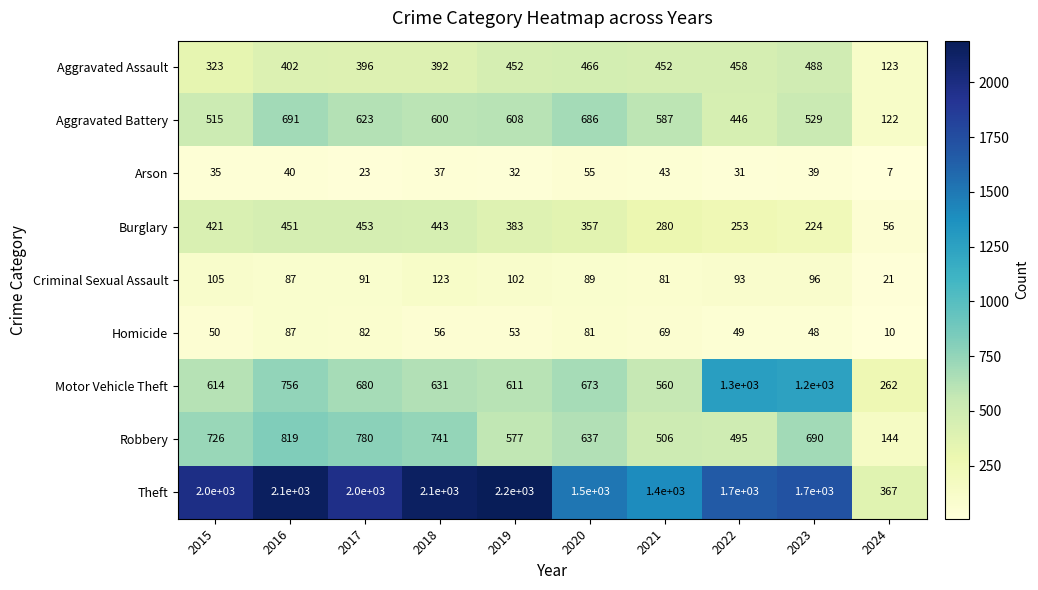

At which category is the sum across all series the highest?

2016